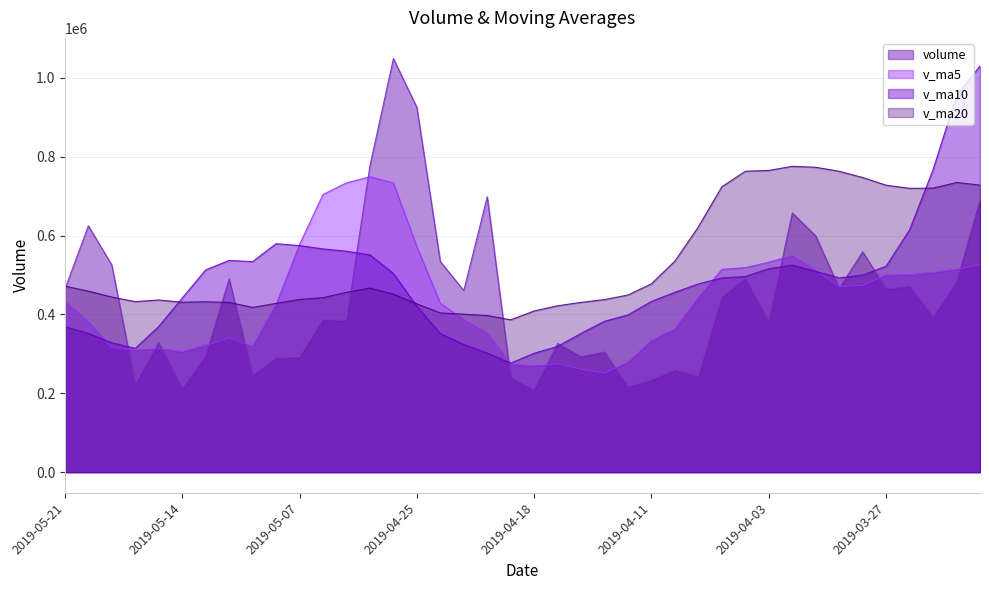

Does the chart have visible grid lines?

Yes